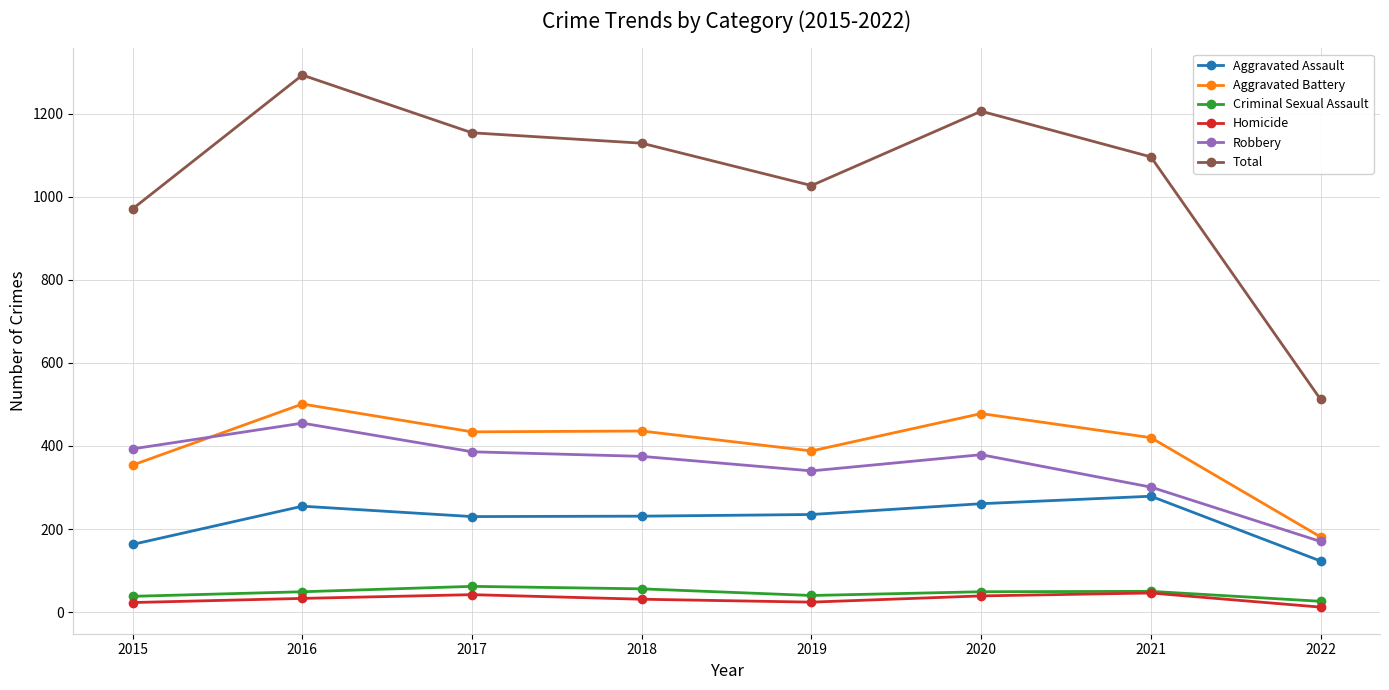

Read the Homicide value at 2022, to the nearest 10.

10